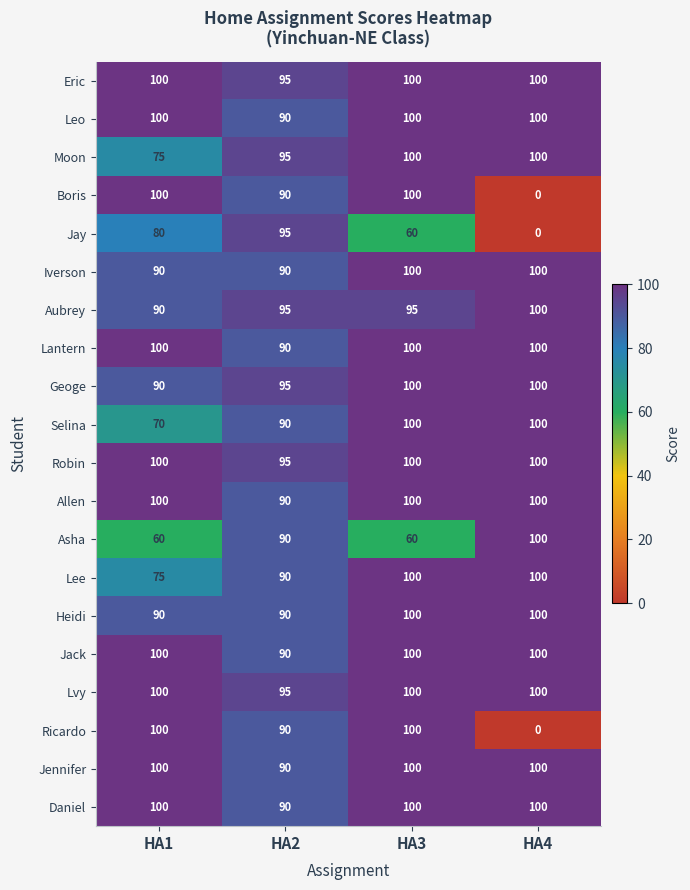

What is the spread (max minus min) of values at HA3?

40